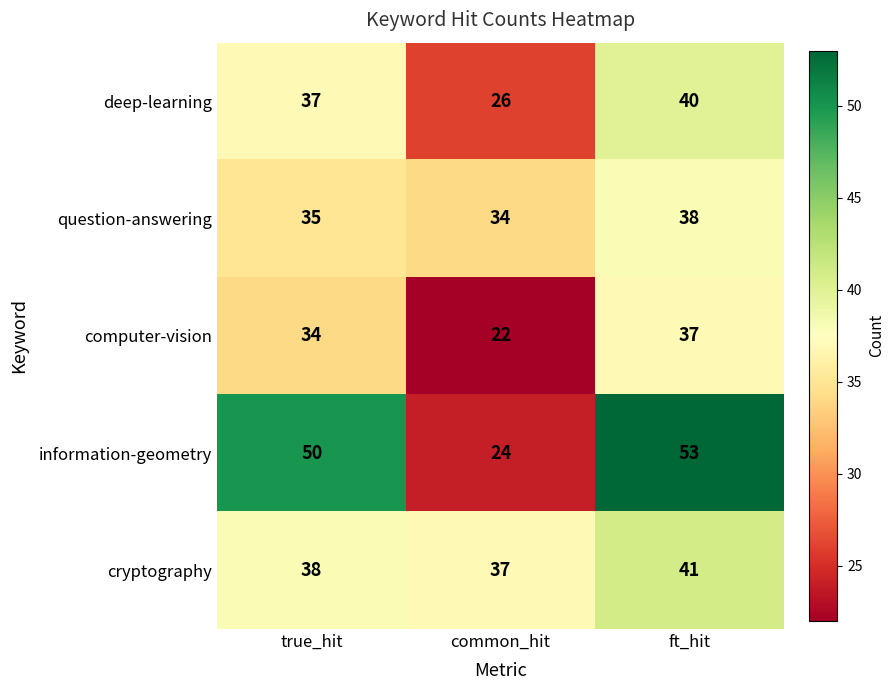

What is the maximum value shown in the chart?

53